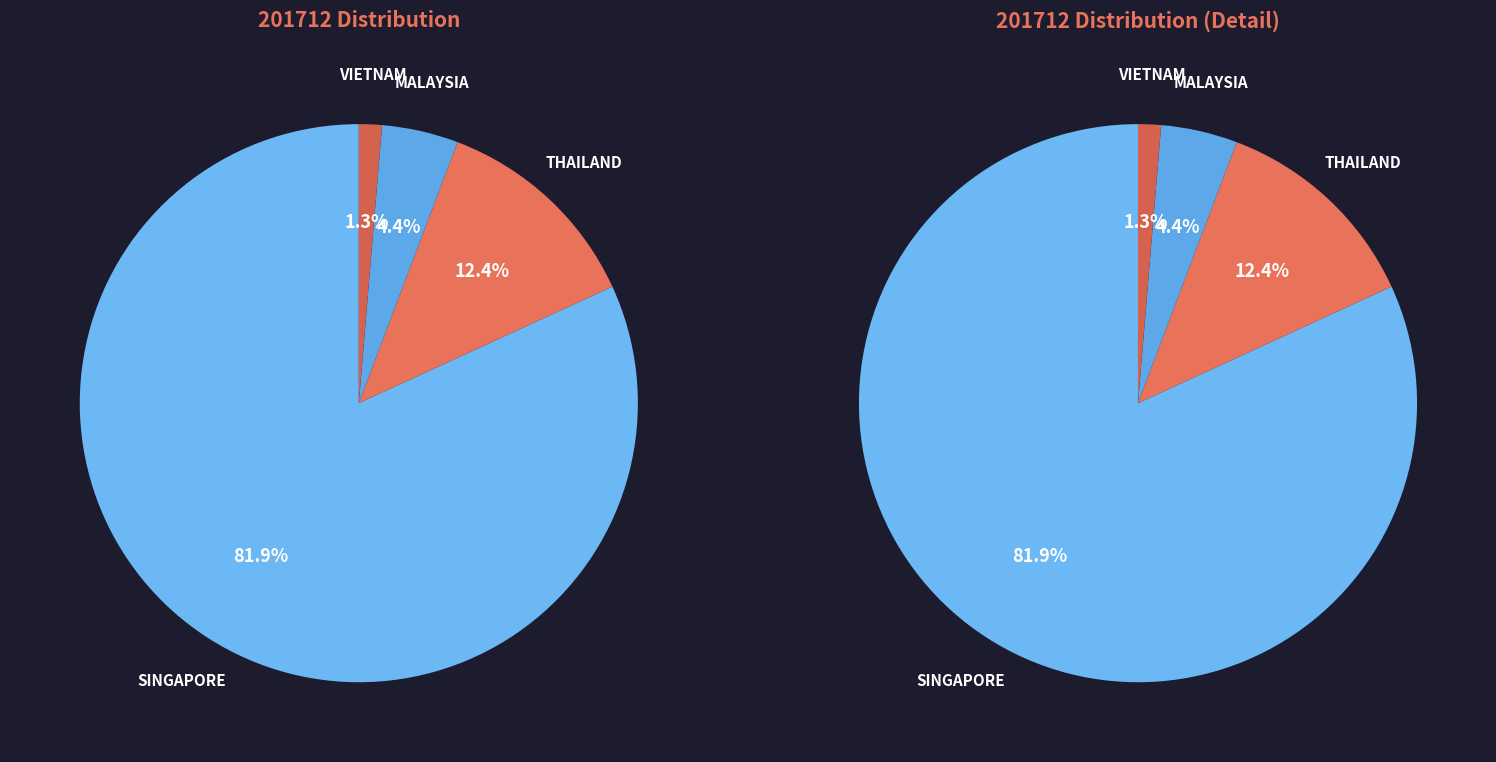

What percentage is NOT represented by THAILAND?

87.6%